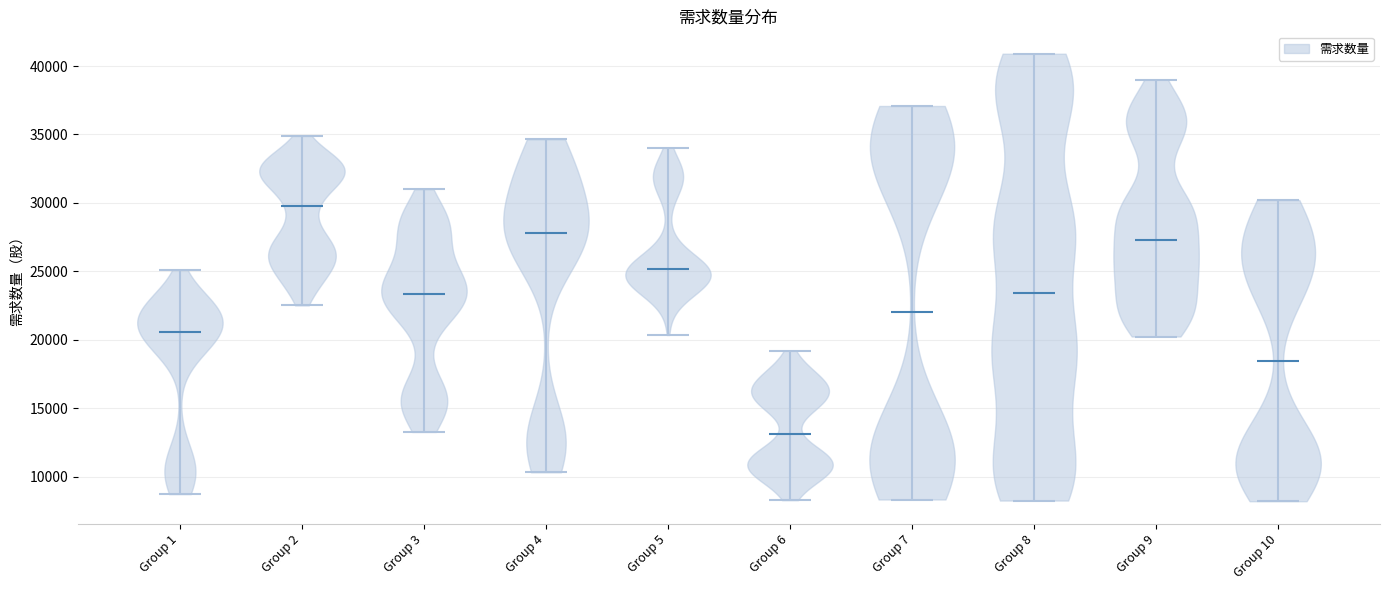

Which violin has the highest median line?

Group 2